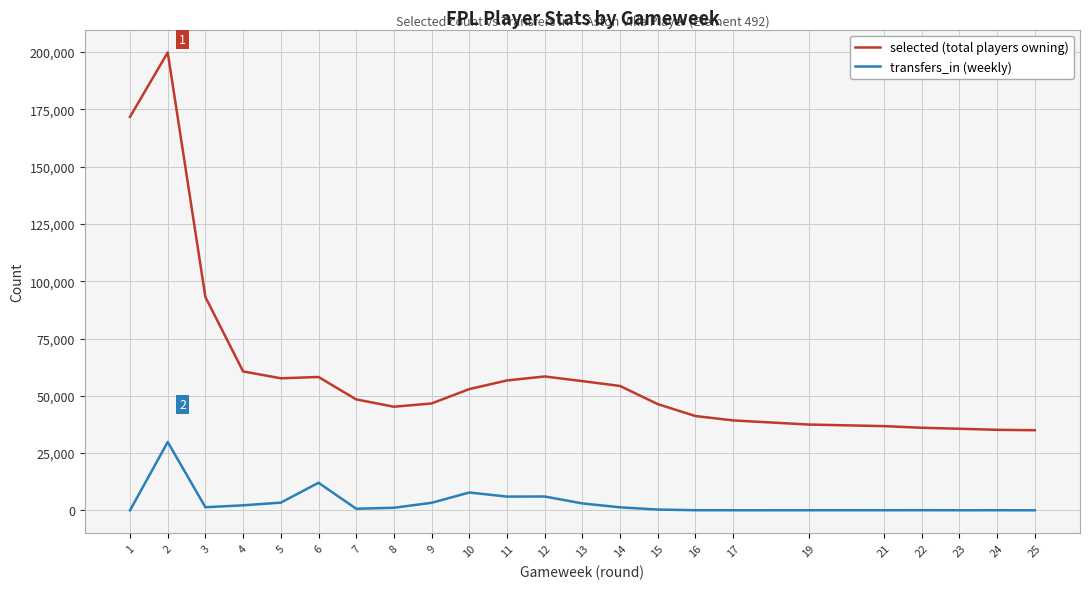

What is the maximum value for transfers_in (weekly)?

29825